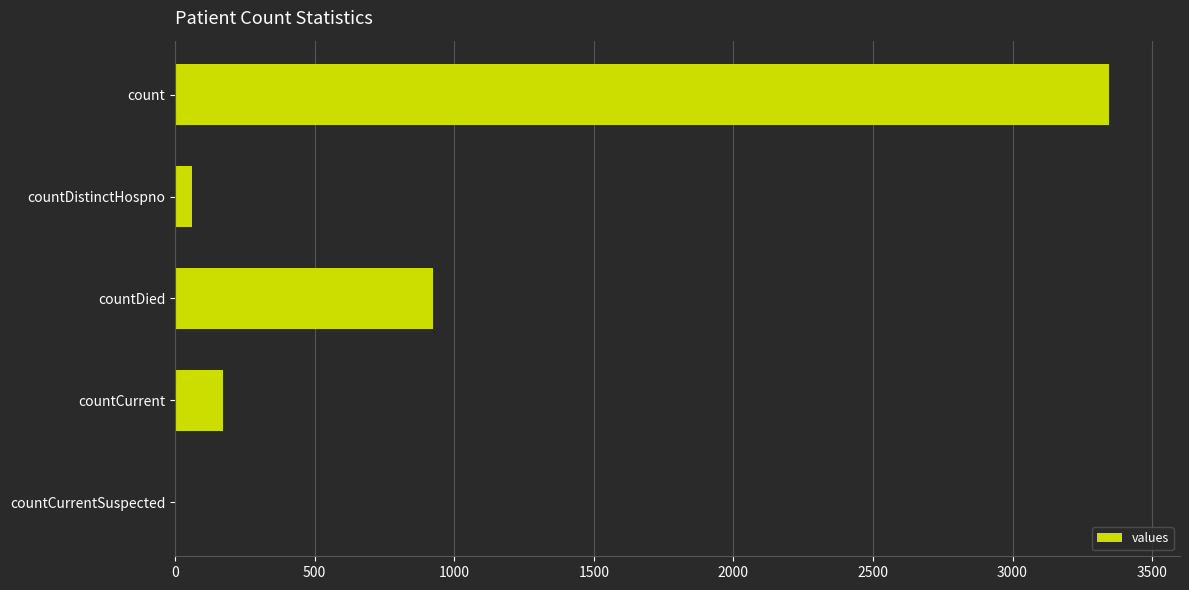

Does the chart contain stacked bars?

No